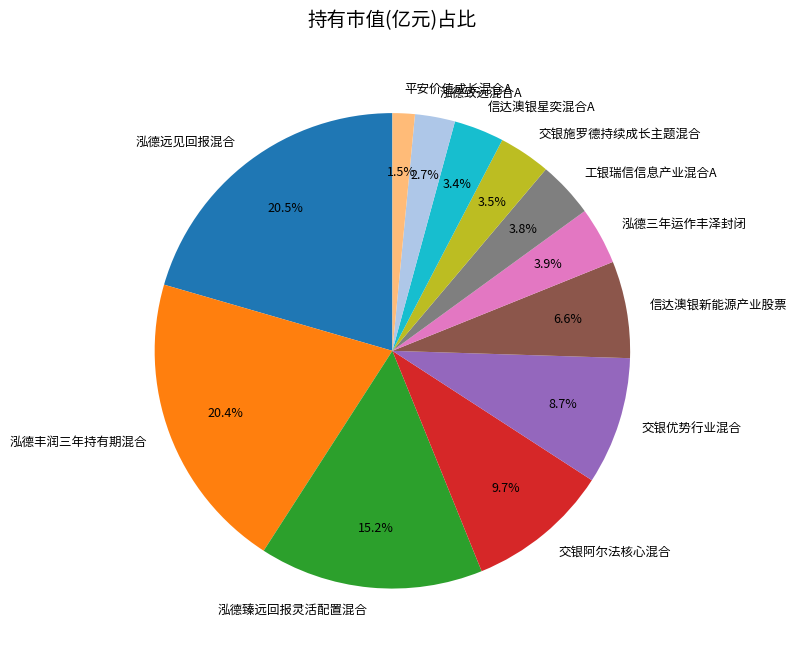

To the nearest percent, what is the combined percentage of 泓德远见回报混合 and 信达澳银新能源产业股票?

27%